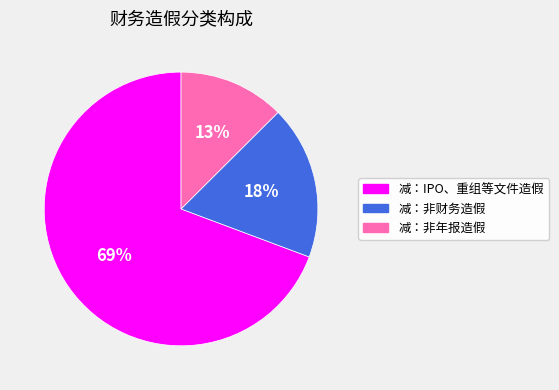

Combined, do 减：非财务造假 and 减：IPO、重组等文件造假 account for over 50%?

Yes